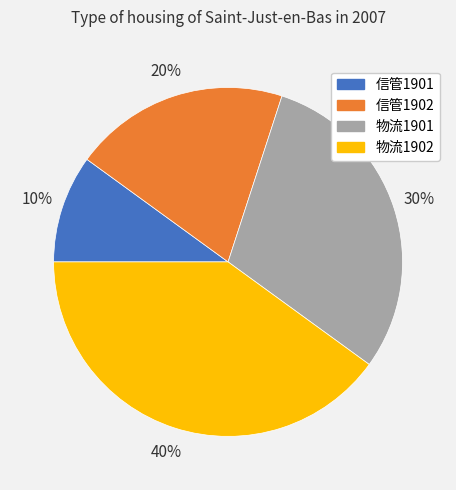

Which slice is the largest?

物流1902